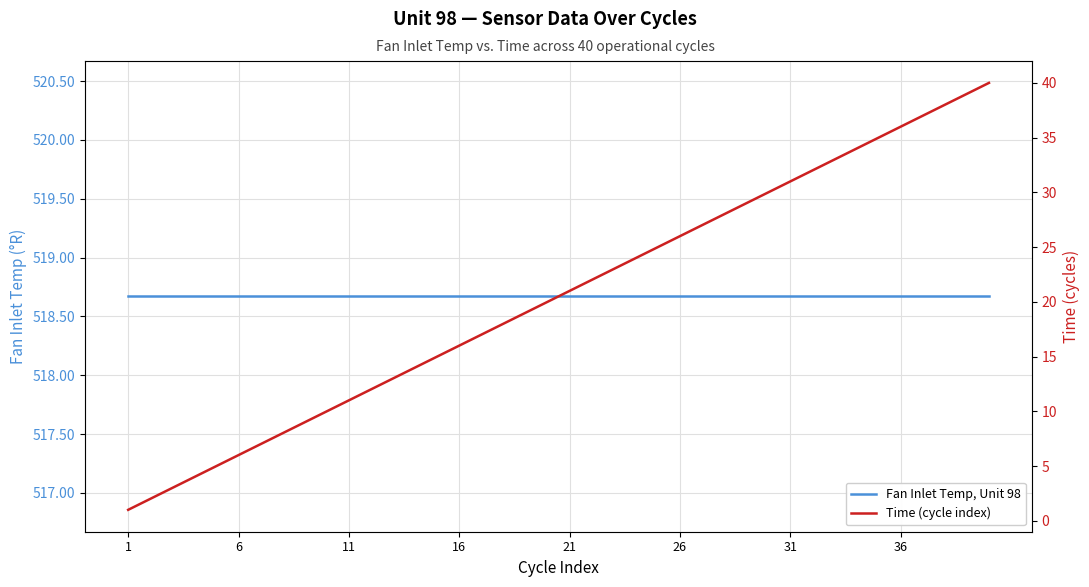

Which category has the lowest value across all series?

1